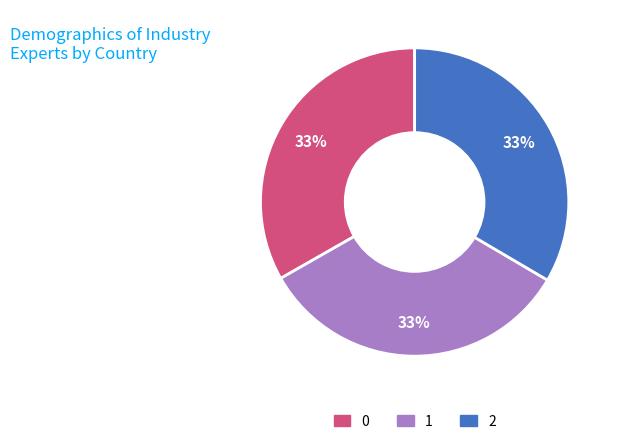

To the nearest percent, what is the combined percentage of 0 and 2?

67%